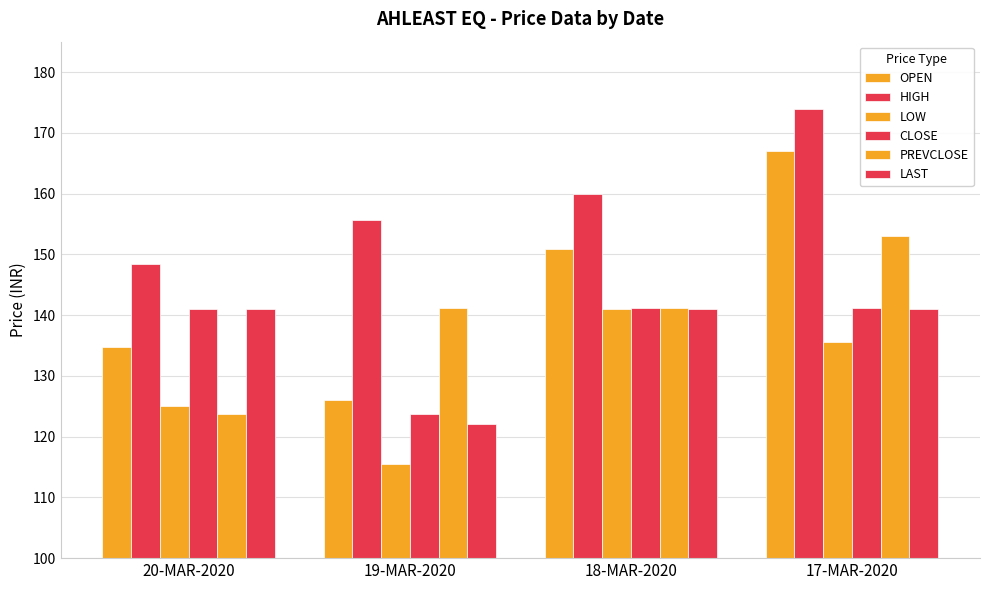

Reading left to right, what are all the values shown in this chart?

OPEN: 134.8	126.0	150.9	167.1
HIGH: 148.3	155.6	160.0	173.9
LOW: 125.0	115.5	141.0	135.6
CLOSE: 141.0	123.7	141.1	141.1
PREVCLOSE: 123.7	141.1	141.1	153.1
LAST: 141.0	122.0	141.0	141.0